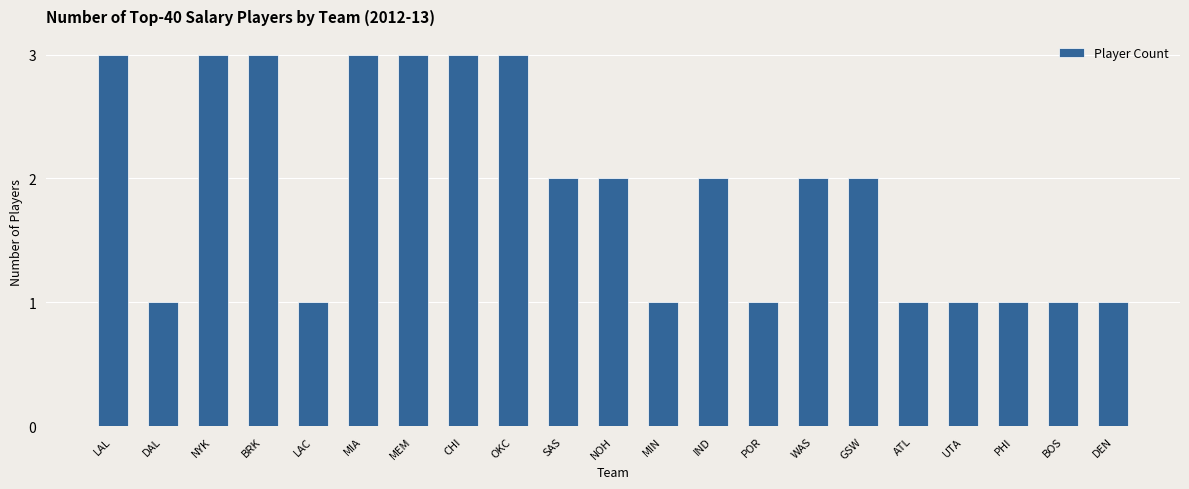

What is the sum of all values?

40